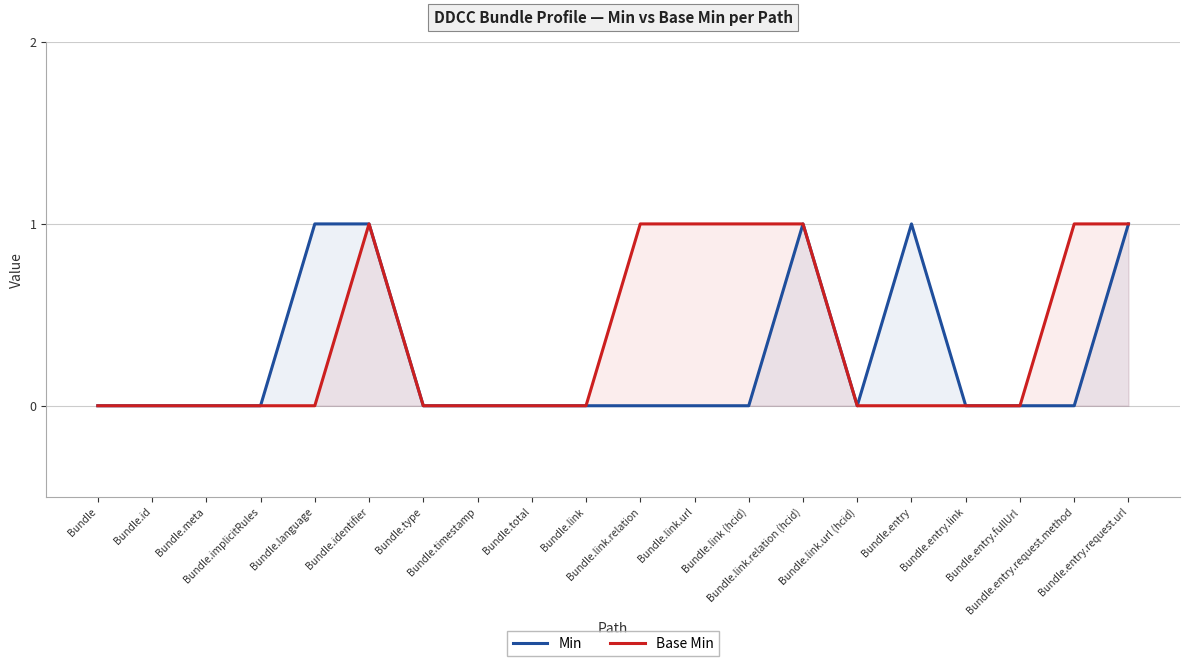

At which label does Min reach its peak?

Bundle.language